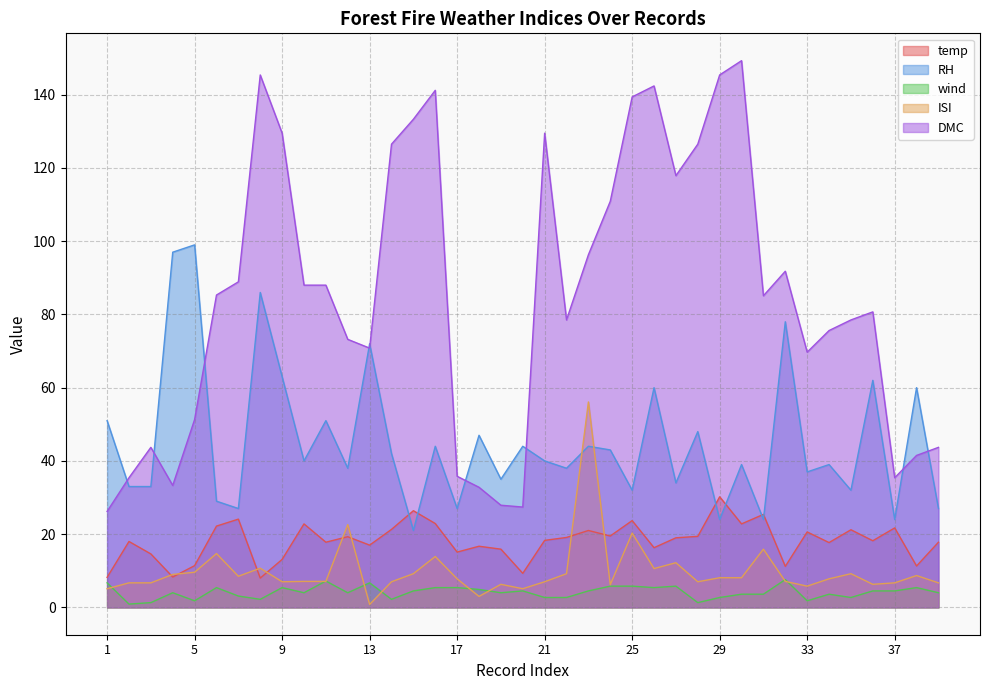

What is the difference between the maximum and minimum values in the DMC series?

123.1